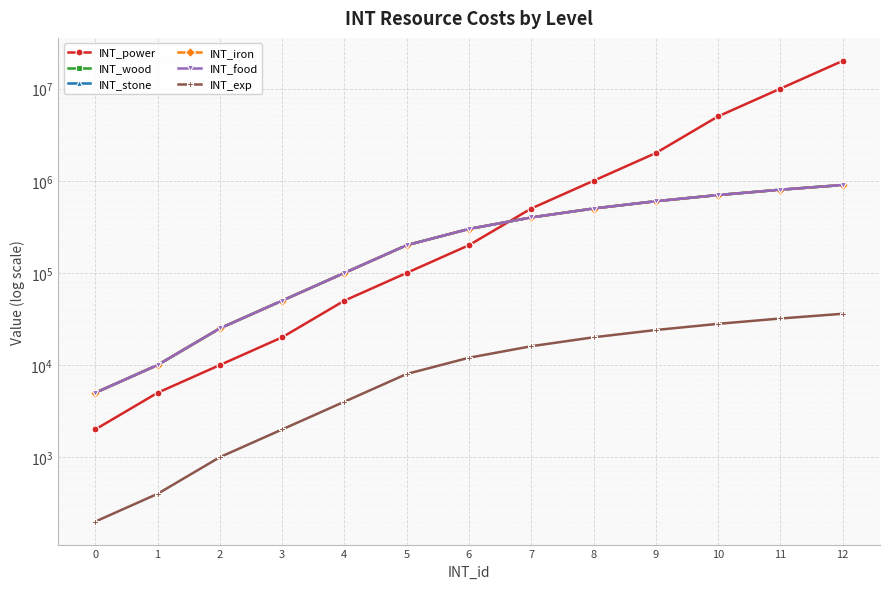

What is the difference between the INT_power values at 6 and 9?

1800000